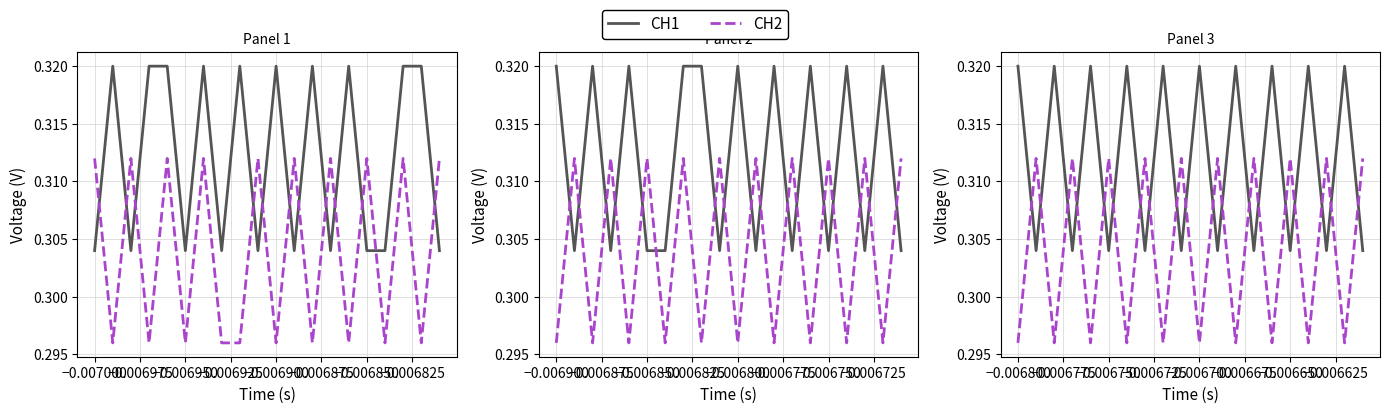

In CH1, how many points are lower than both neighbors (excluding endpoints)?

9